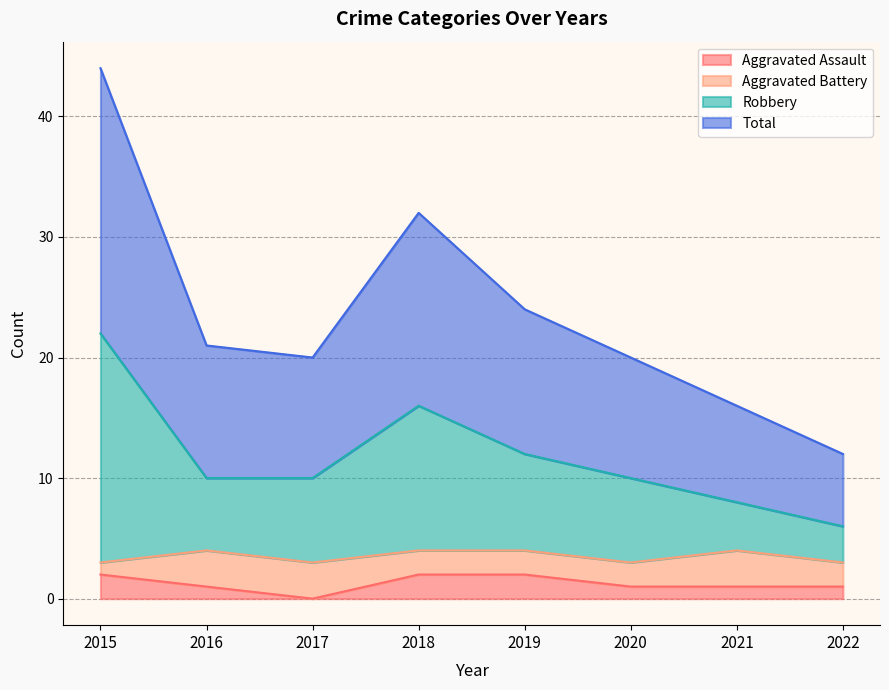

The value of Aggravated Assault at 2021 is 1. True or false?

True